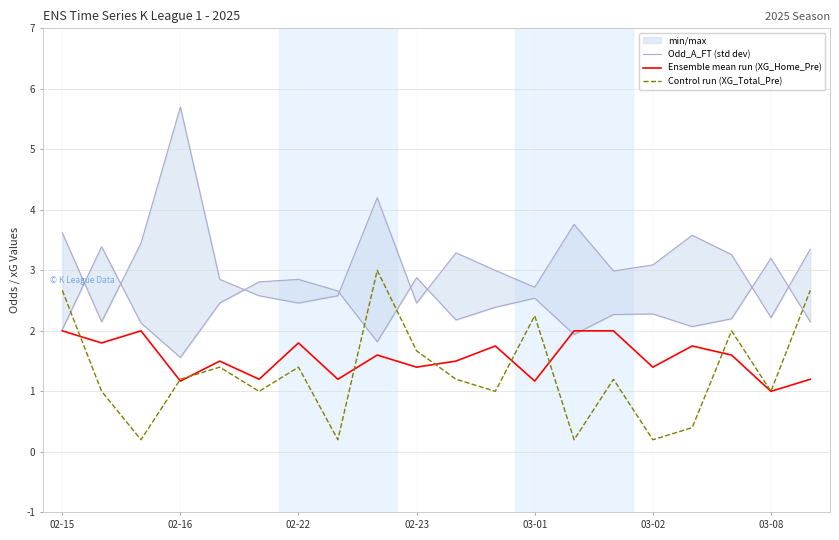

True or false: Ensemble mean run (XG_Home_Pre) has more than 2 interior local peaks.

True